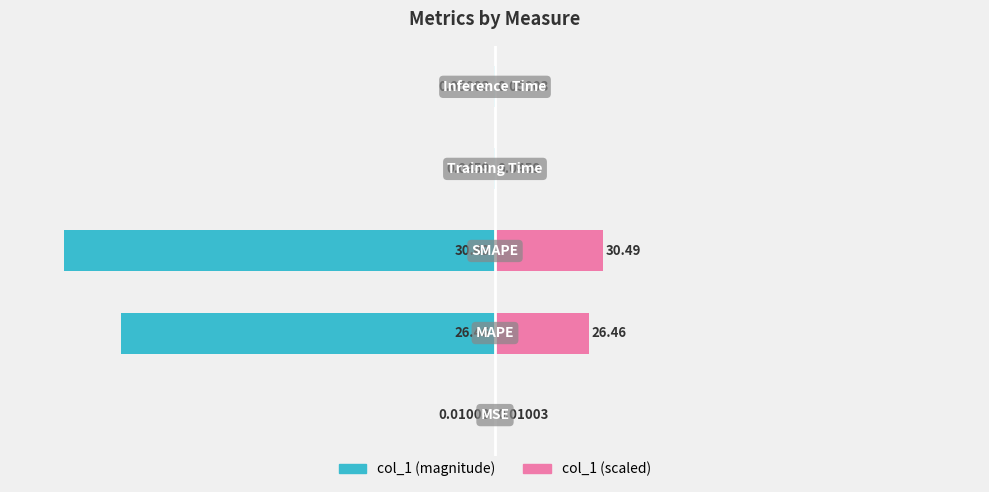

At how many categories does at least one series exceed -74?

5